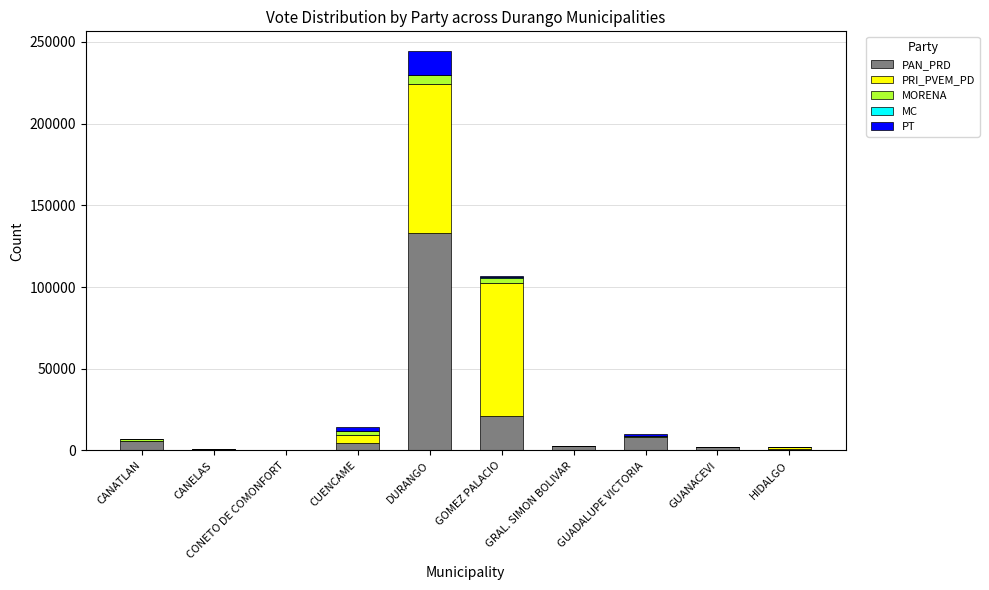

Count the number of categories in the chart.

10